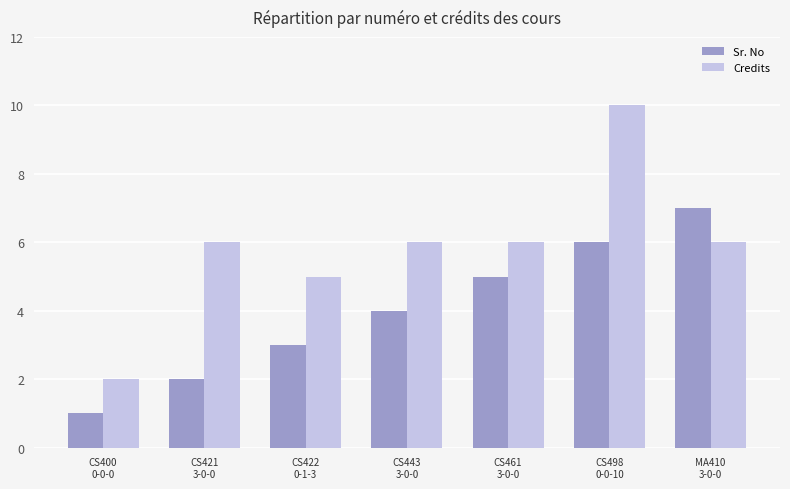

What is the label of the 7th bar from the right?

CS400
0-0-0